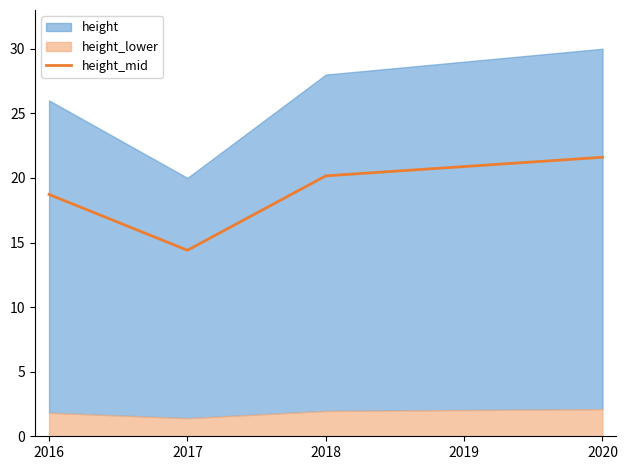

What is the highest value of the height_mid series?

21.6